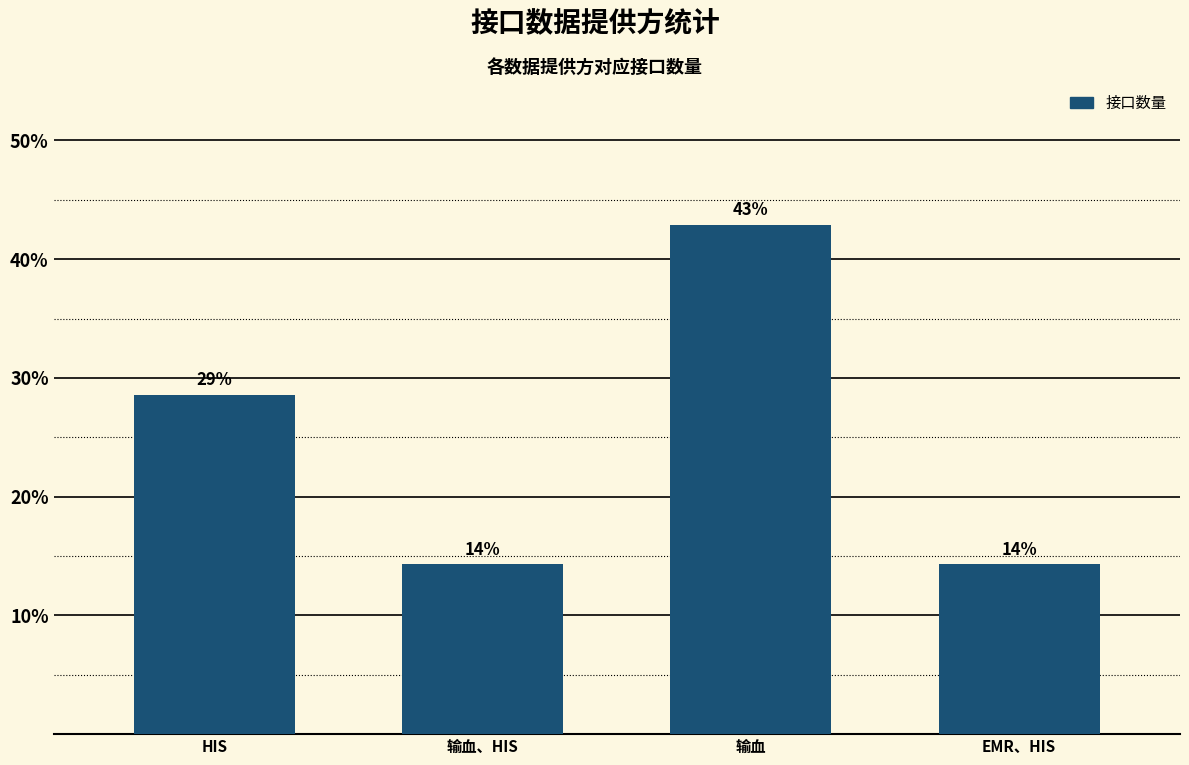

How many bars are there in total?

4